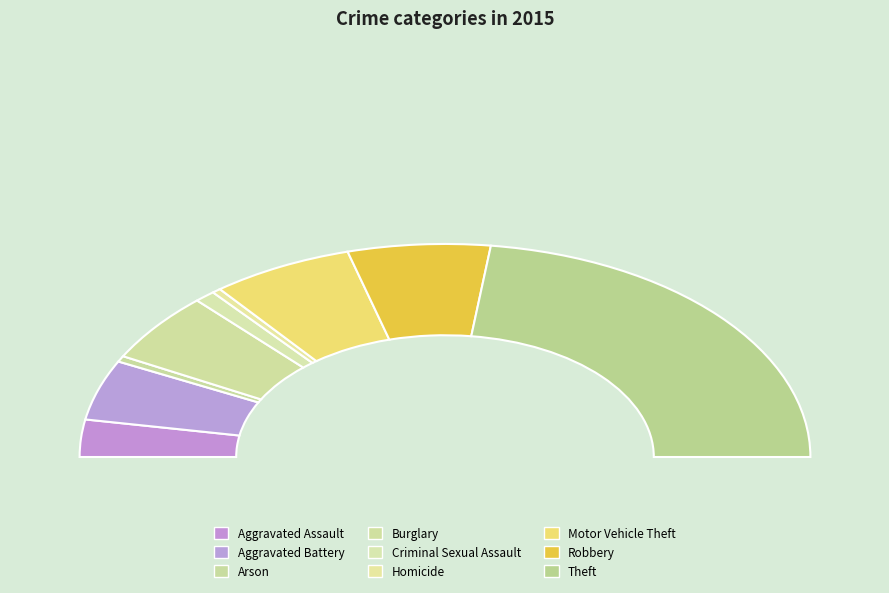

True or false: Robbery accounts for 27% of the total.

False